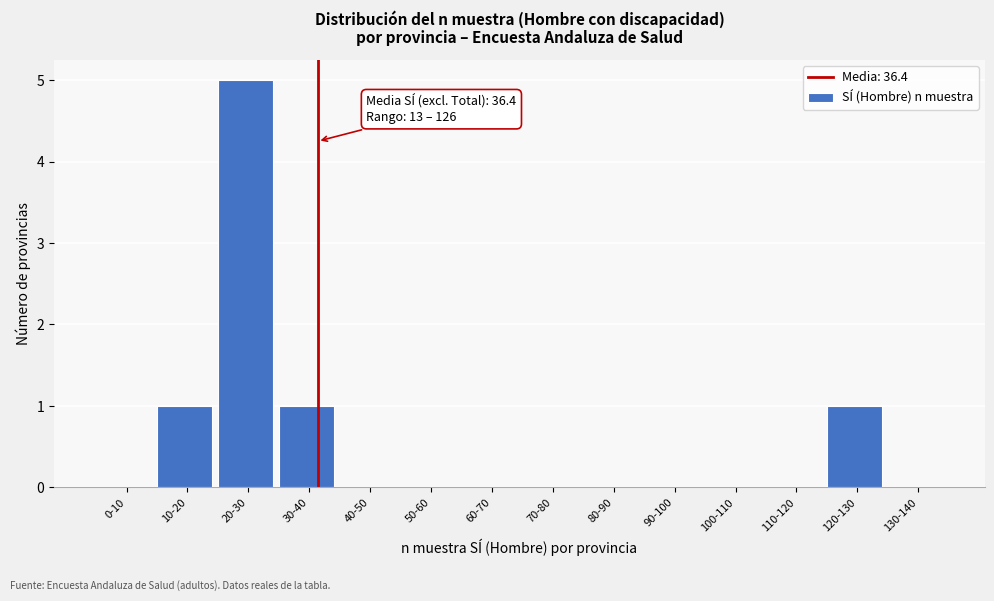

Reading left to right, list all the values displayed in this chart.

0-10=0	10-20=1	20-30=5	30-40=1	40-50=0	50-60=0	60-70=0	70-80=0	80-90=0	90-100=0	100-110=0	110-120=0	120-130=1	130-140=0